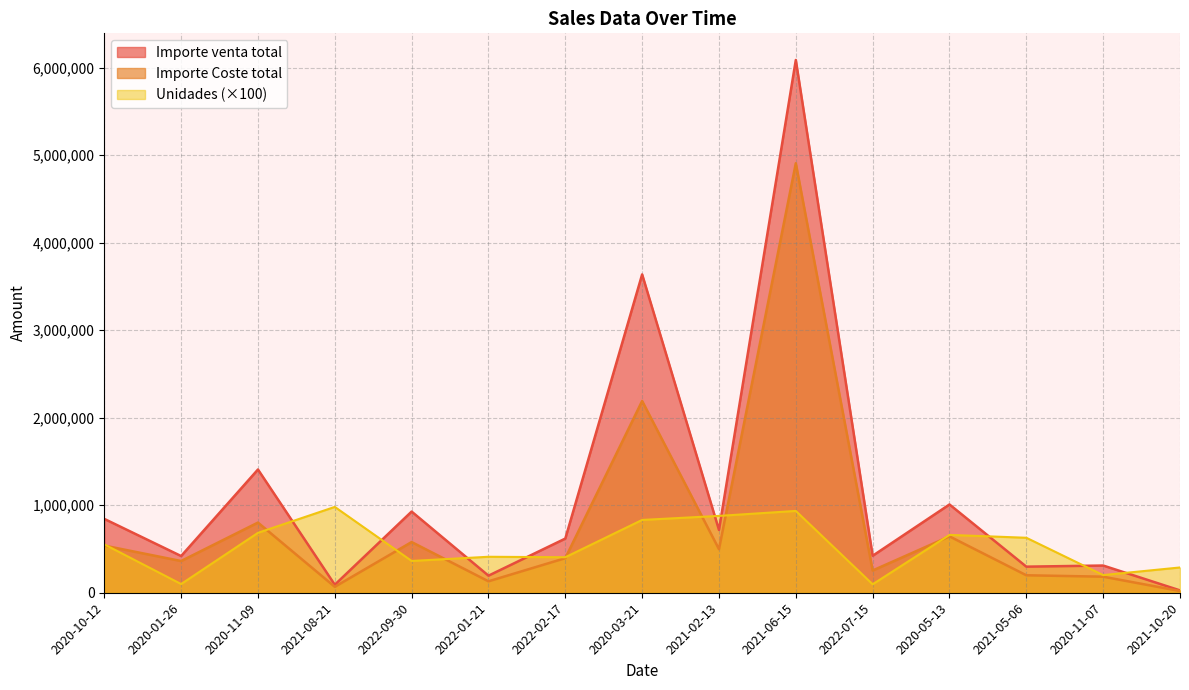

Is it true that Importe venta total equals 91490.0 at 2021-08-21?

True